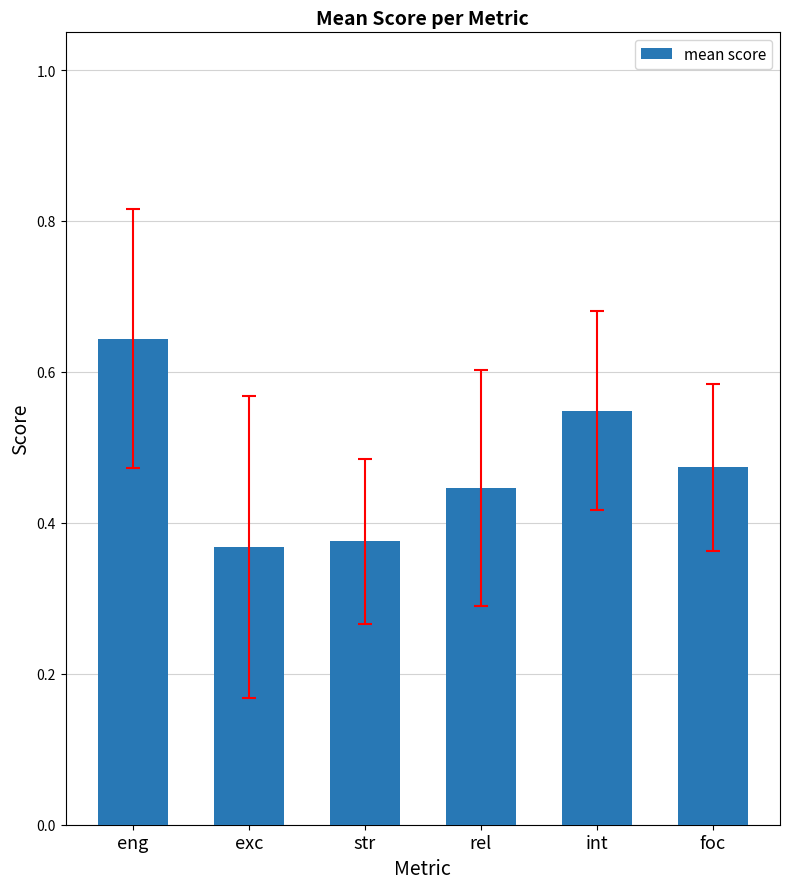

Count the values in the range 0 to 1.

6